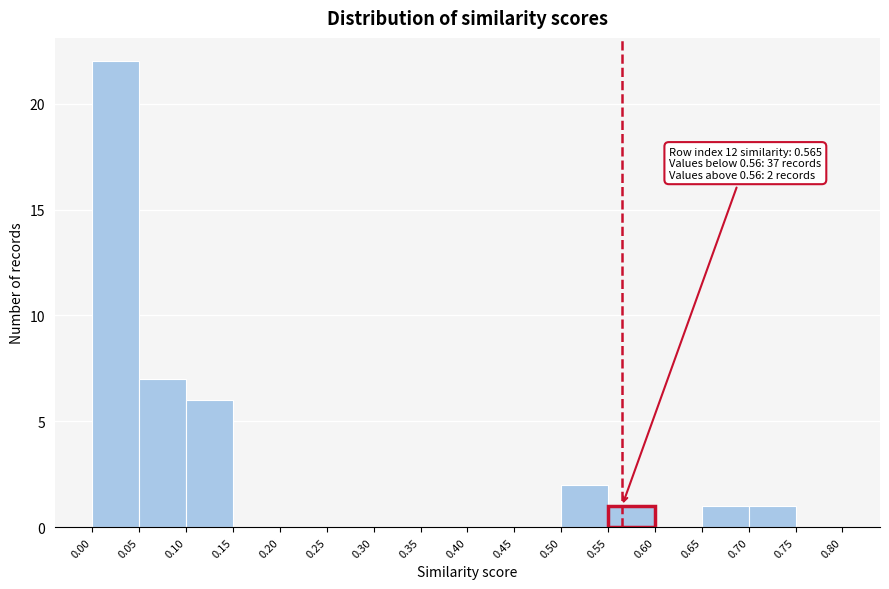

Which range on the x-axis has the tallest bar?

0.00 to 0.05